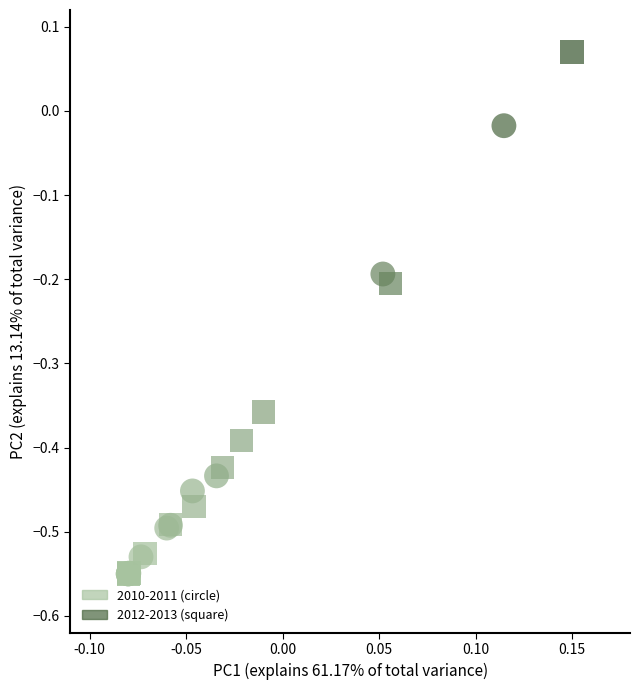

Which series has the largest Y range (max minus min)?

2012-2013 (square)